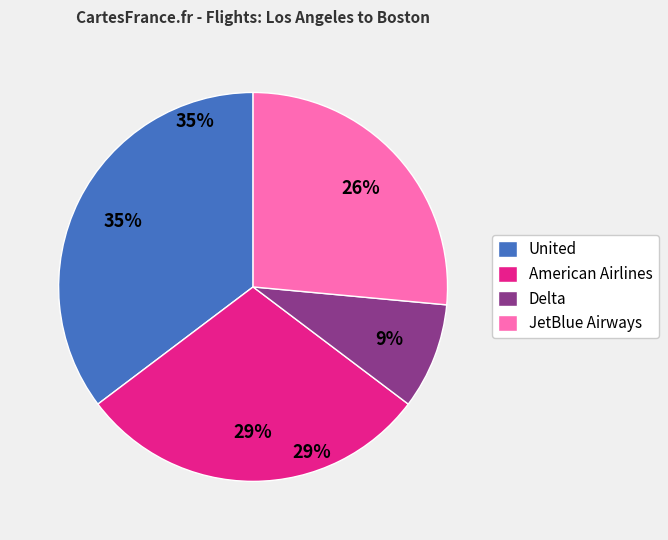

Do American Airlines and United together represent more than half of the pie?

Yes